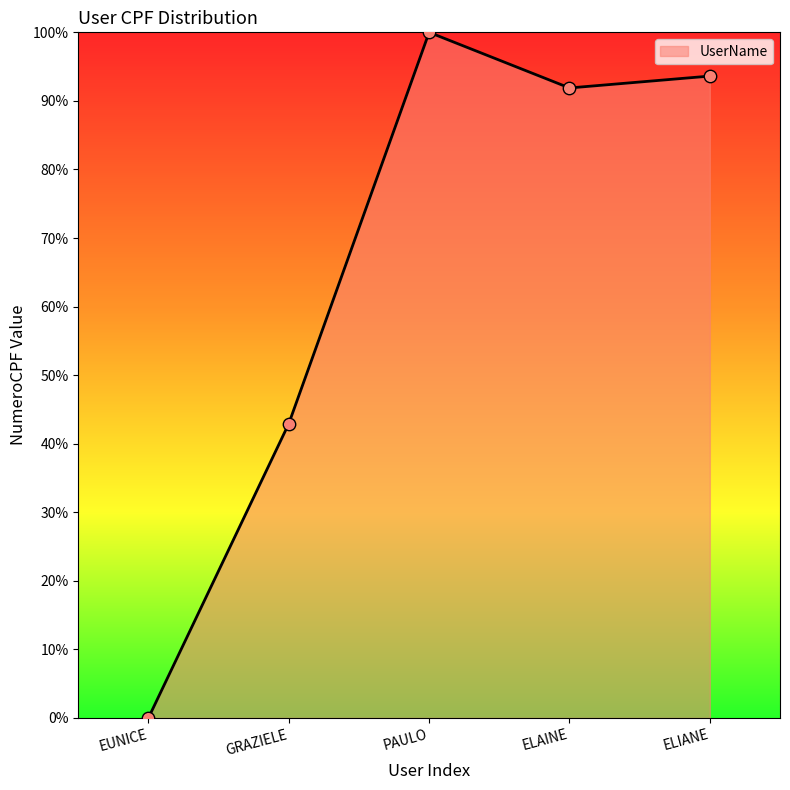

Between ELIANE and EUNICE, which is larger?

ELIANE